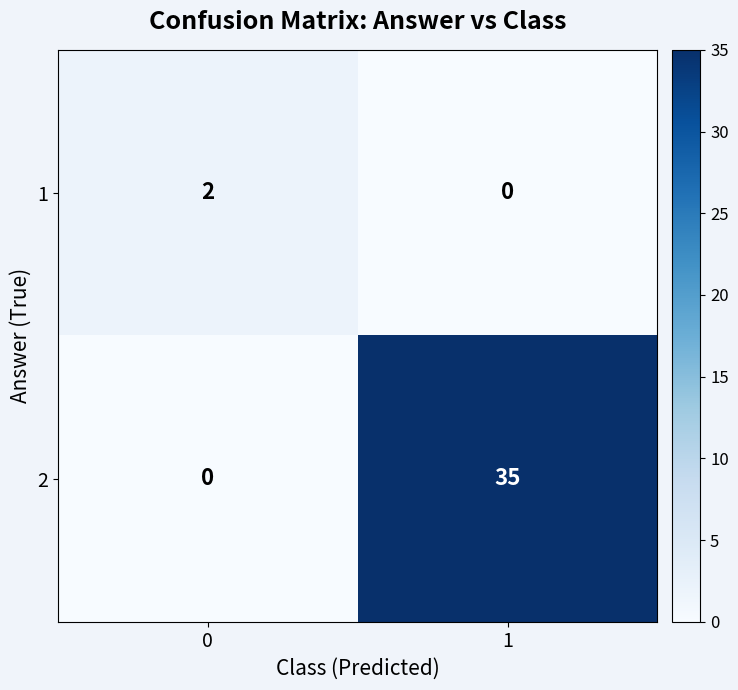

Reading right to left, list all the values displayed in this chart.

1: 1=0	0=2
2: 1=35	0=0